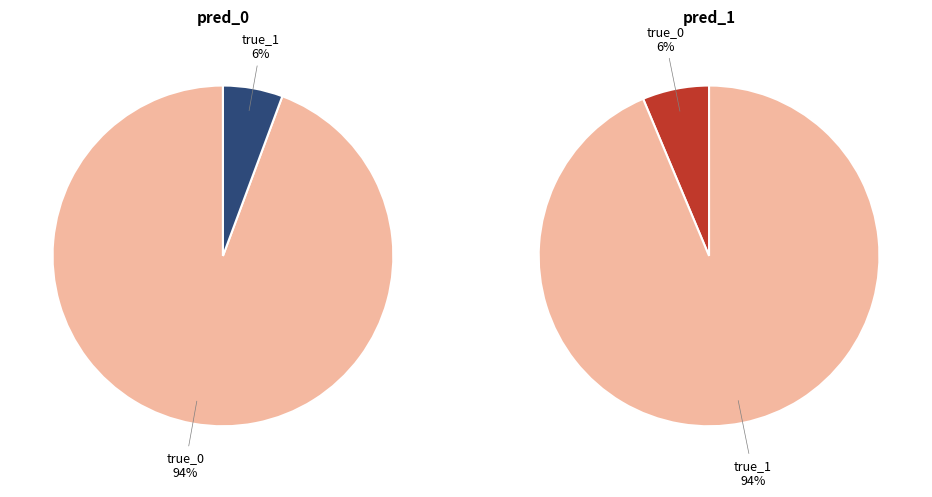

True or false: true_1 accounts for 6% of the total.

True